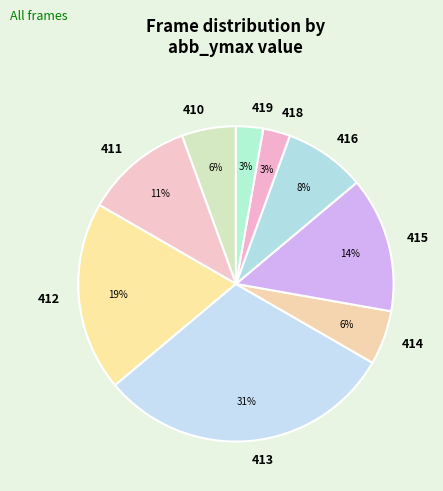

Does any single category account for the majority?

No